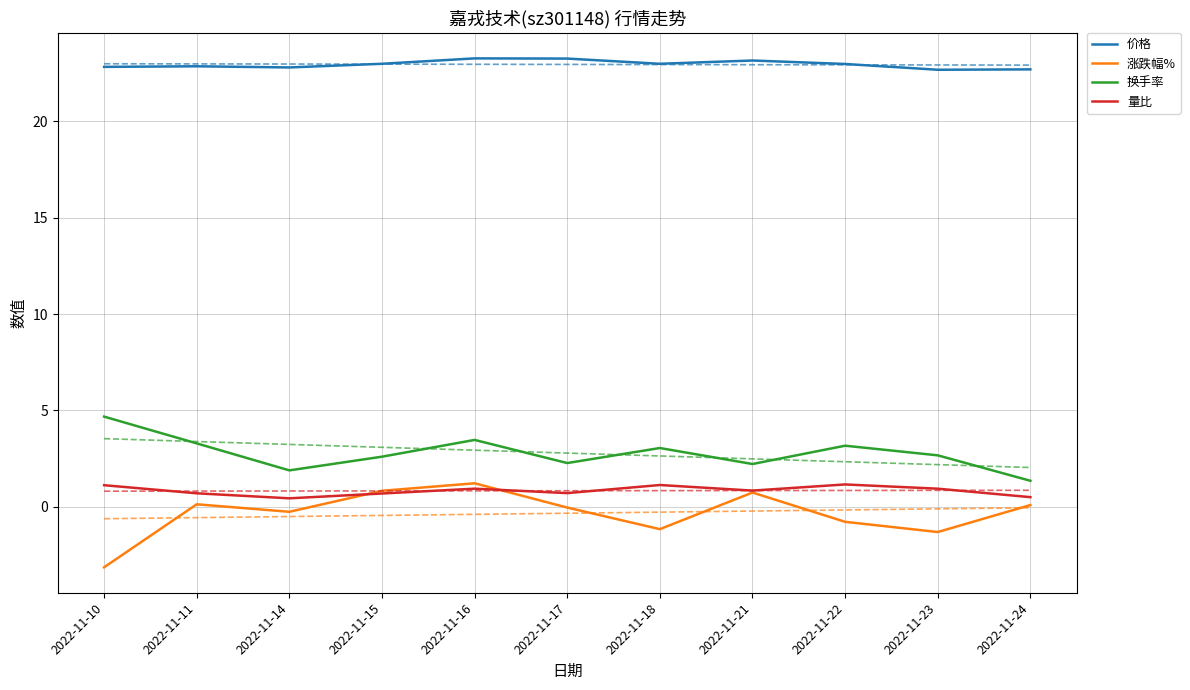

The value of 价格 at 2022-11-22 is 23.0. True or false?

True